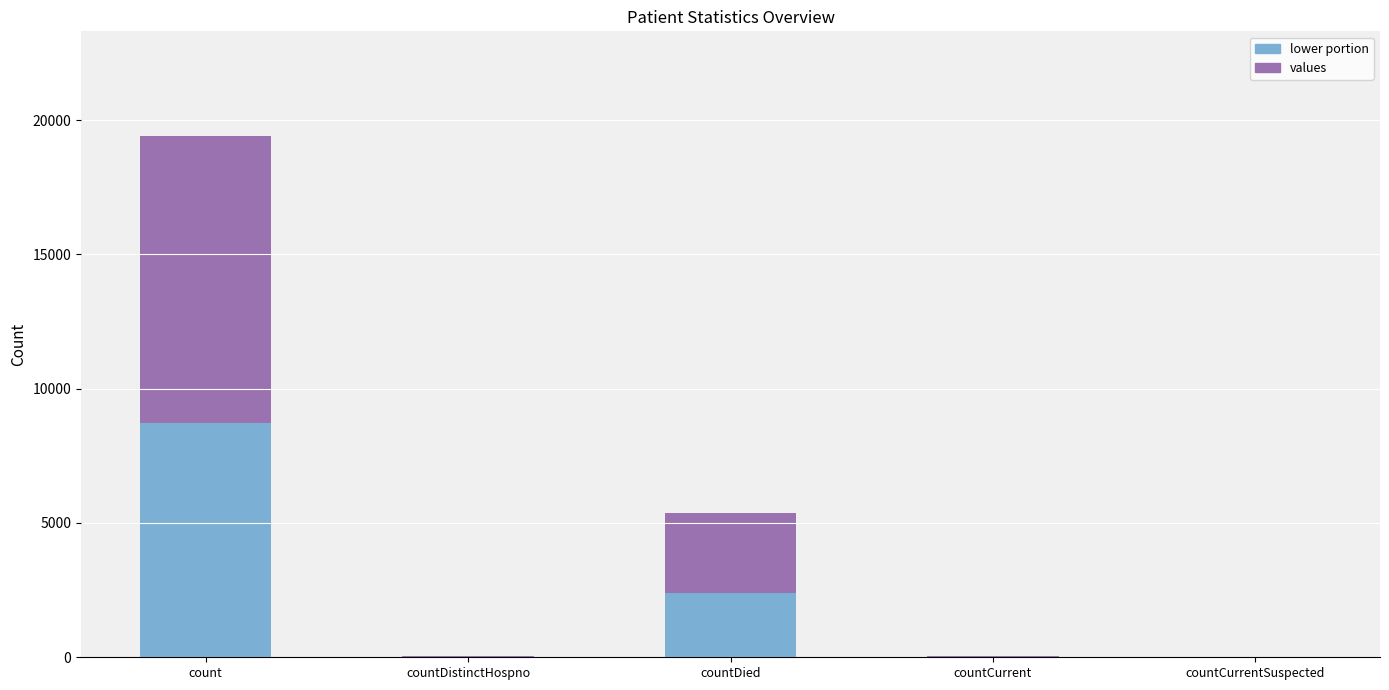

At which category is the sum across all series the highest?

count